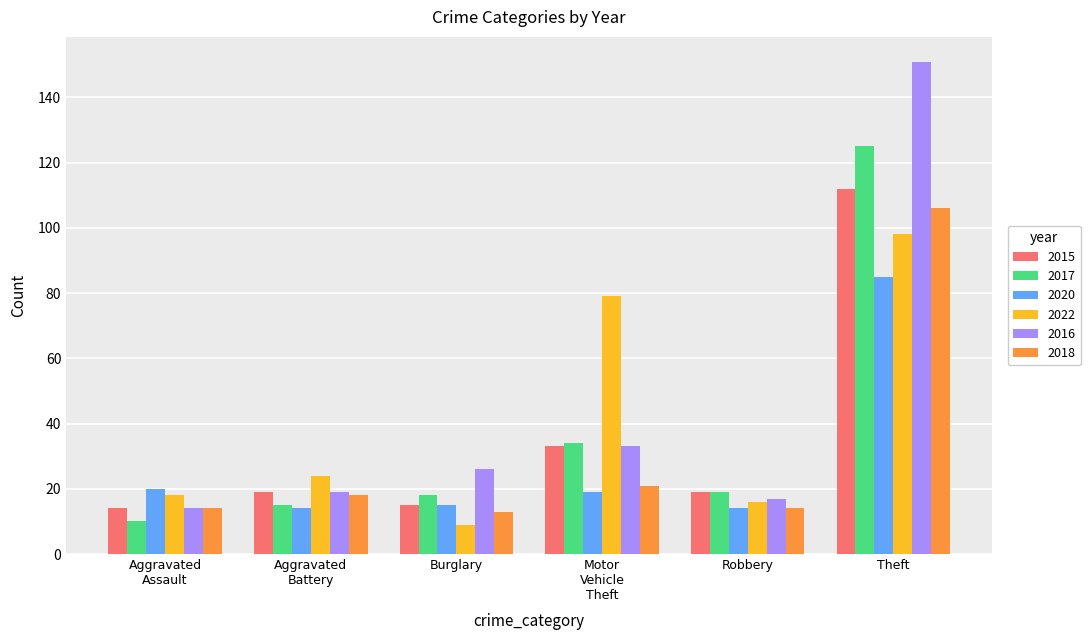

Reading left to right, what are all the values shown in this chart?

2015: 14	19	15	33	19	112
2017: 10	15	18	34	19	125
2020: 20	14	15	19	14	85
2022: 18	24	9	79	16	98
2016: 14	19	26	33	17	151
2018: 14	18	13	21	14	106